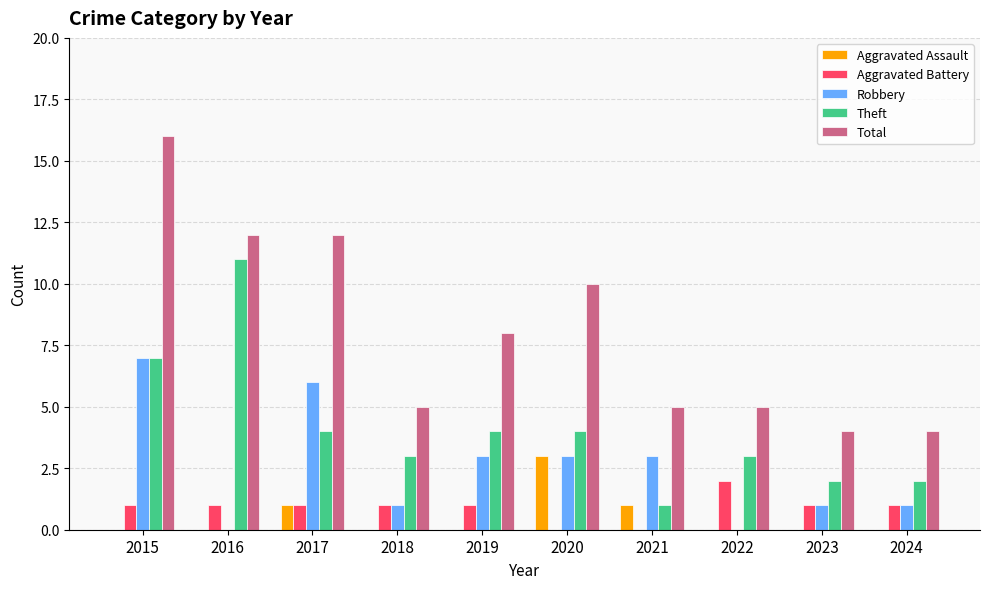

What is the difference between the Theft values at 2015 and 2016?

4